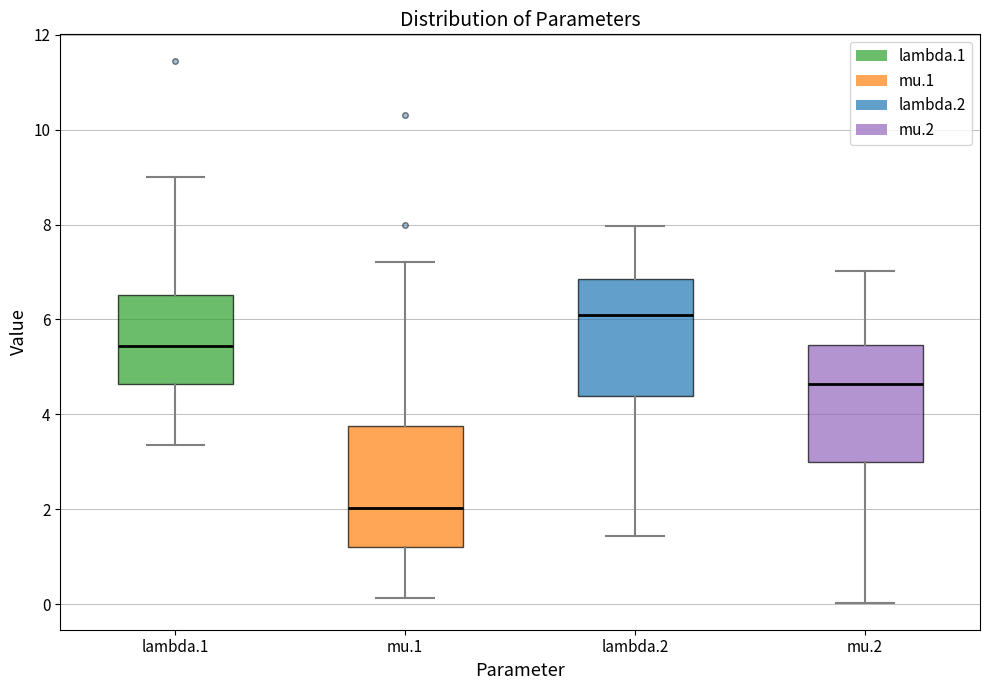

Which box's median line is the highest?

lambda.2